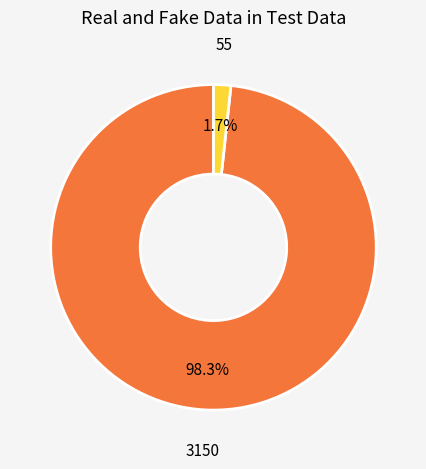

How many segments does this pie chart have?

2